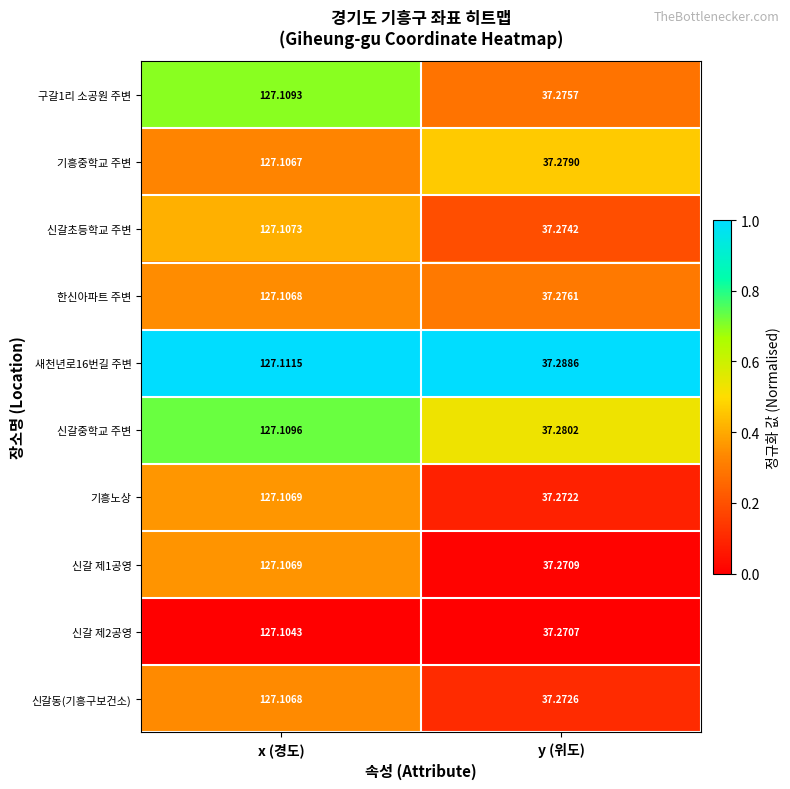

Which category has the lowest value in the 신갈동(기흥구보건소) series?

y (위도)